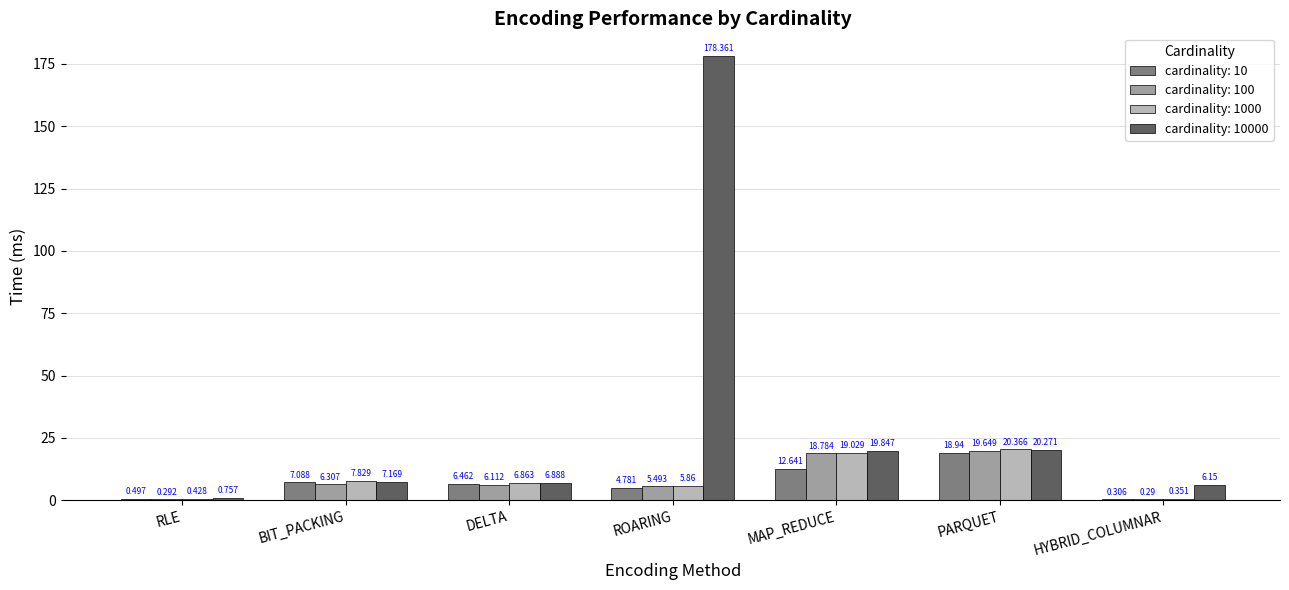

What is the average value of the cardinality: 10000 series?

34.2